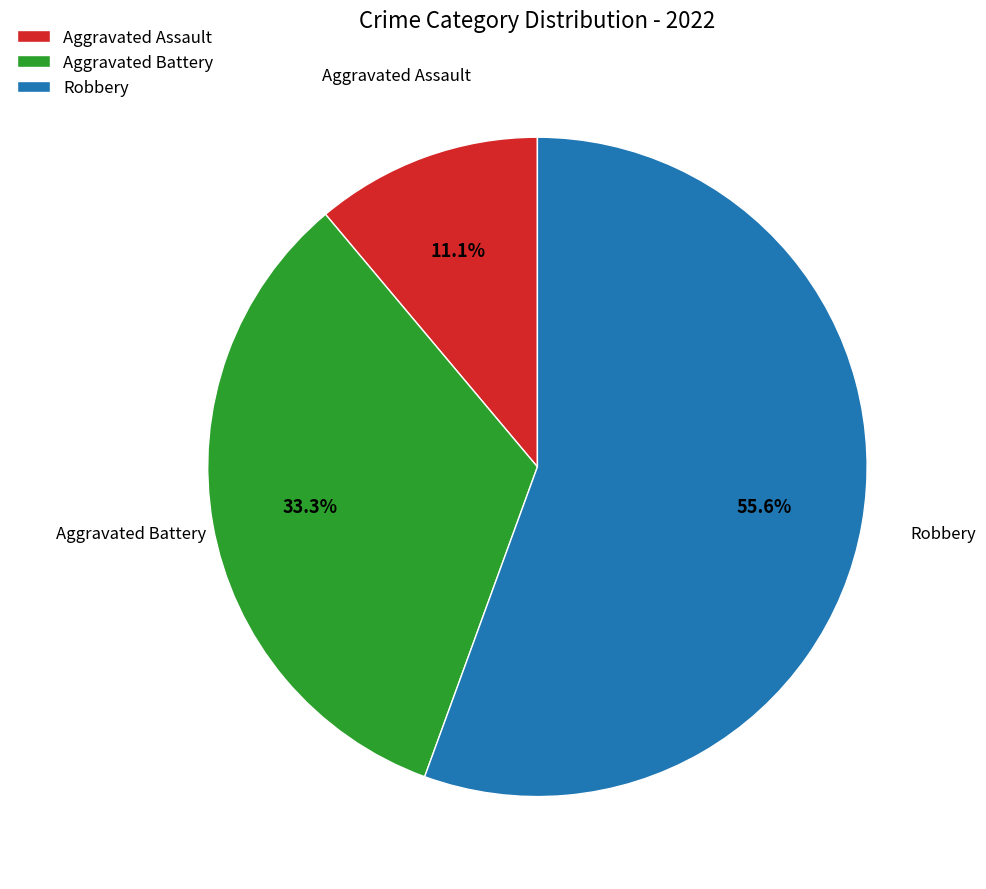

Which category has the smallest portion of the pie?

Aggravated Assault